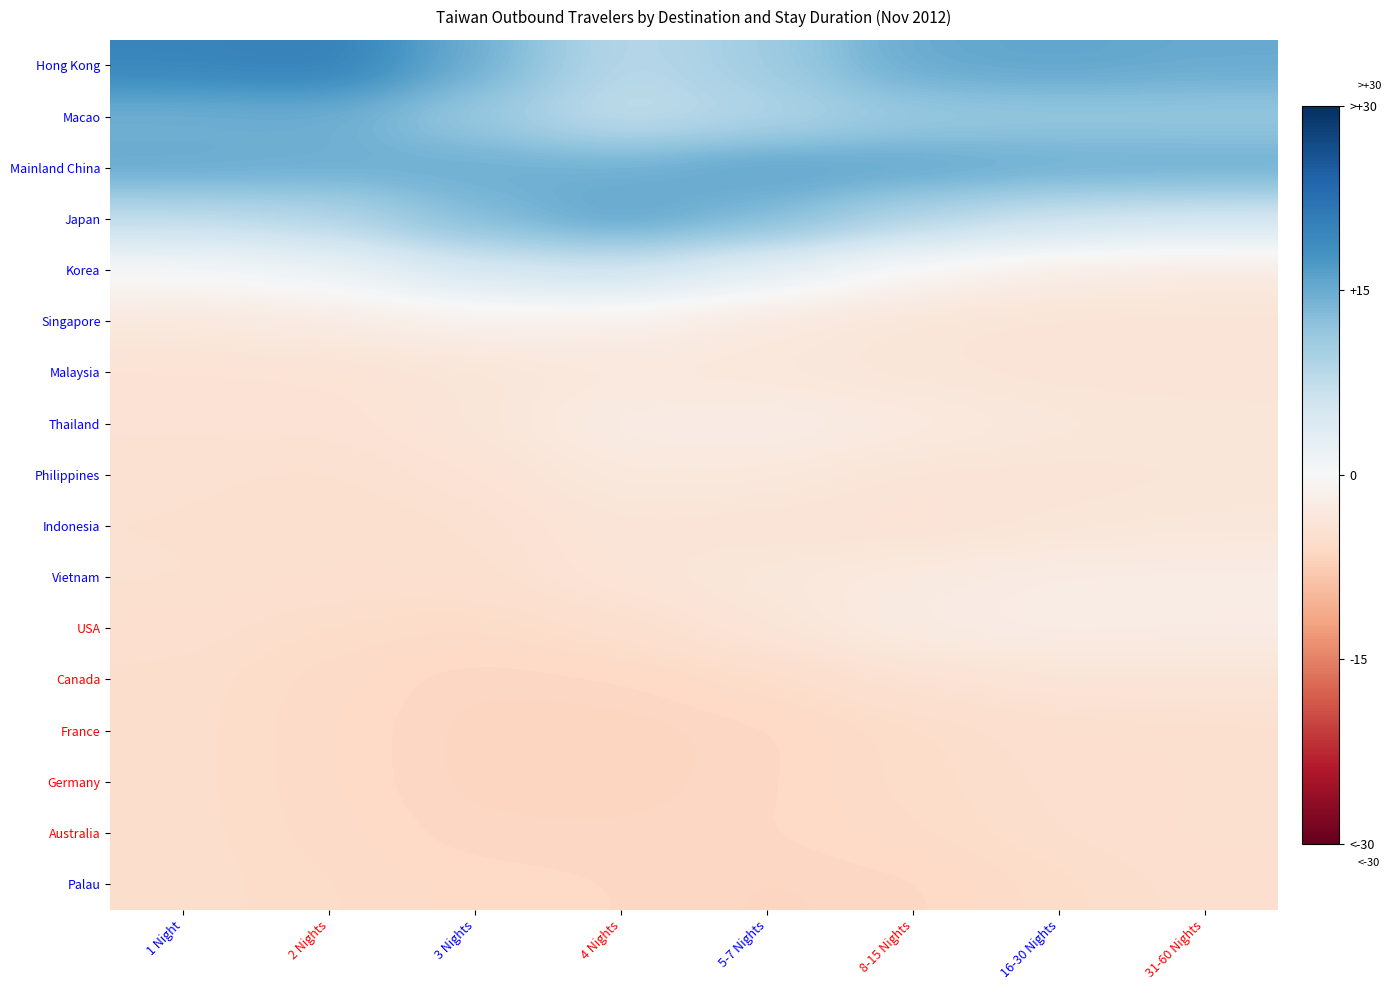

List the series in order of their peak value, highest first.

Hong Kong, Mainland China, Japan, Macao, Korea, Singapore, Thailand, USA, Vietnam, Philippines, Malaysia, Indonesia, Canada, France, Australia, Germany, Palau